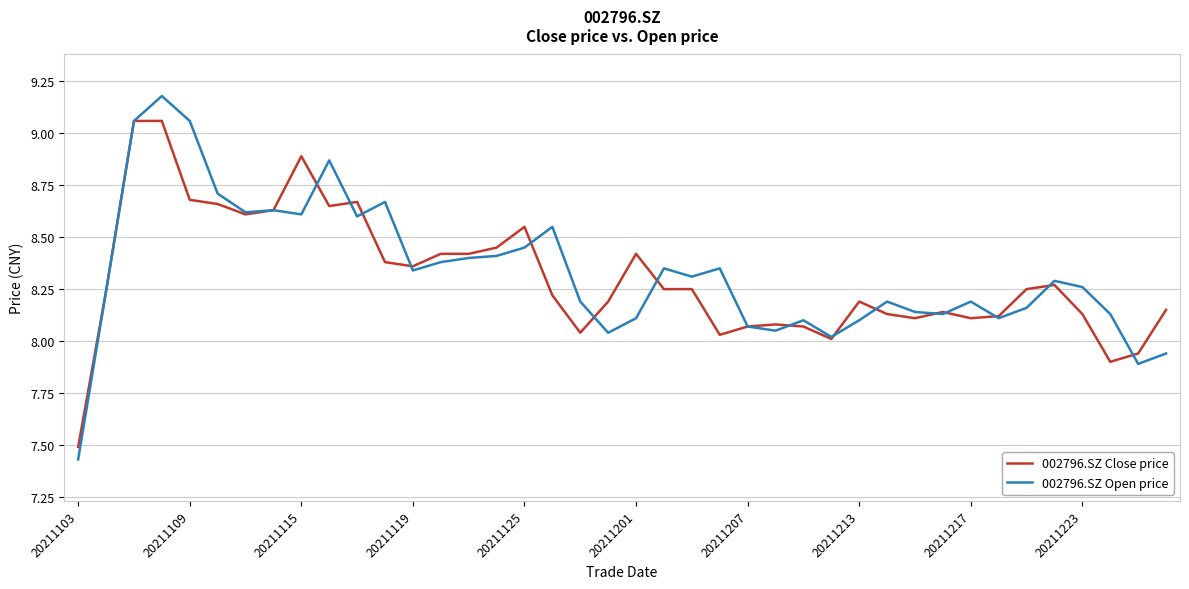

What is the minimum value for 002796.SZ Close price?

7.5